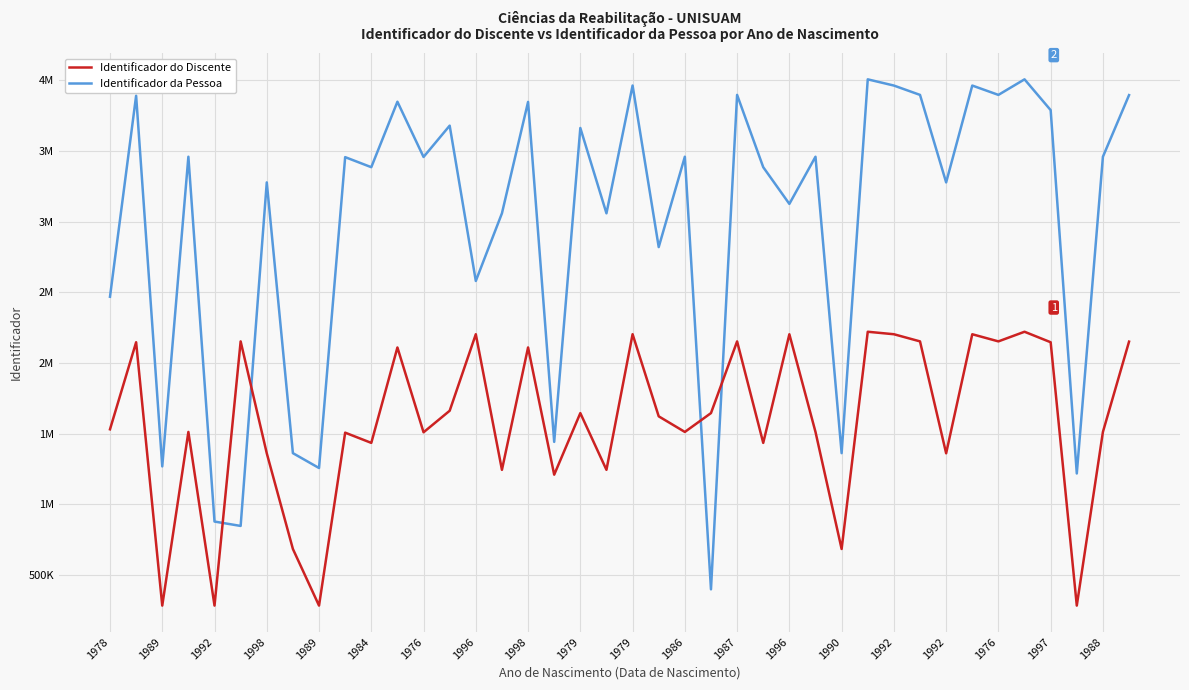

What is the average value of the Identificador do Discente series?

1592818